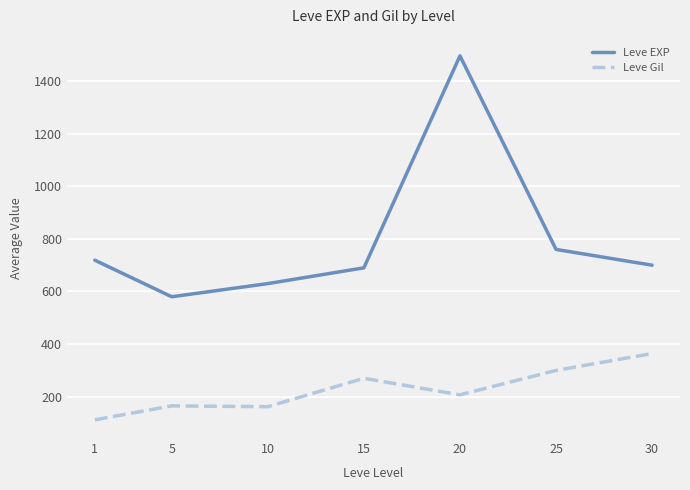

What is the difference between the second highest and second lowest values in the Leve Gil series?

138